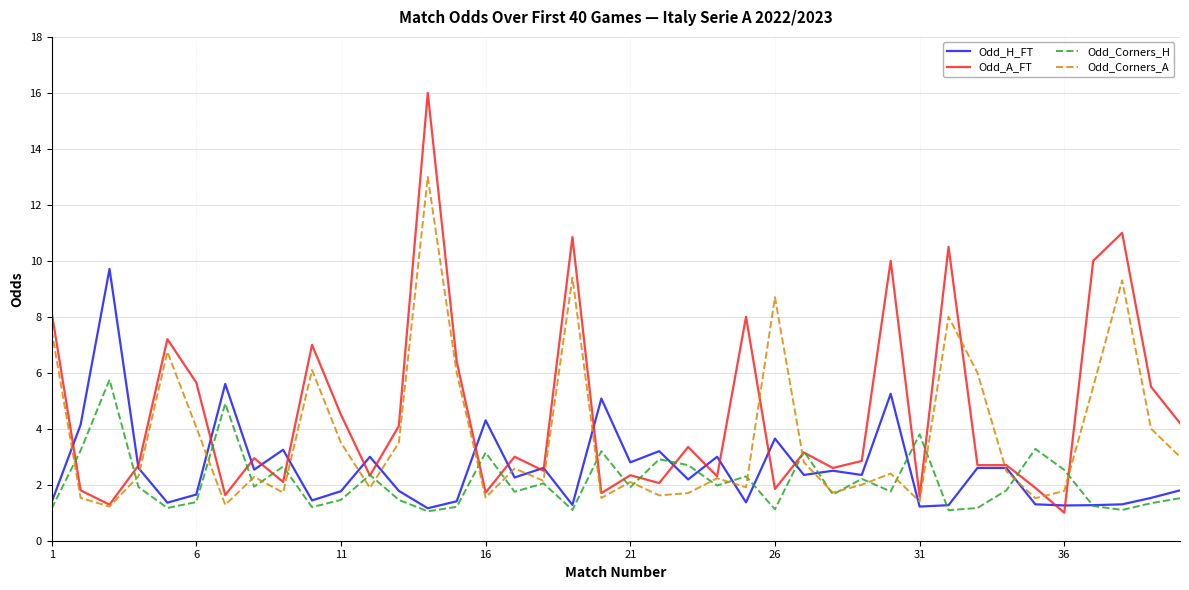

Rank the series by their maximum value, from lowest to highest.

Odd_Corners_H, Odd_H_FT, Odd_Corners_A, Odd_A_FT